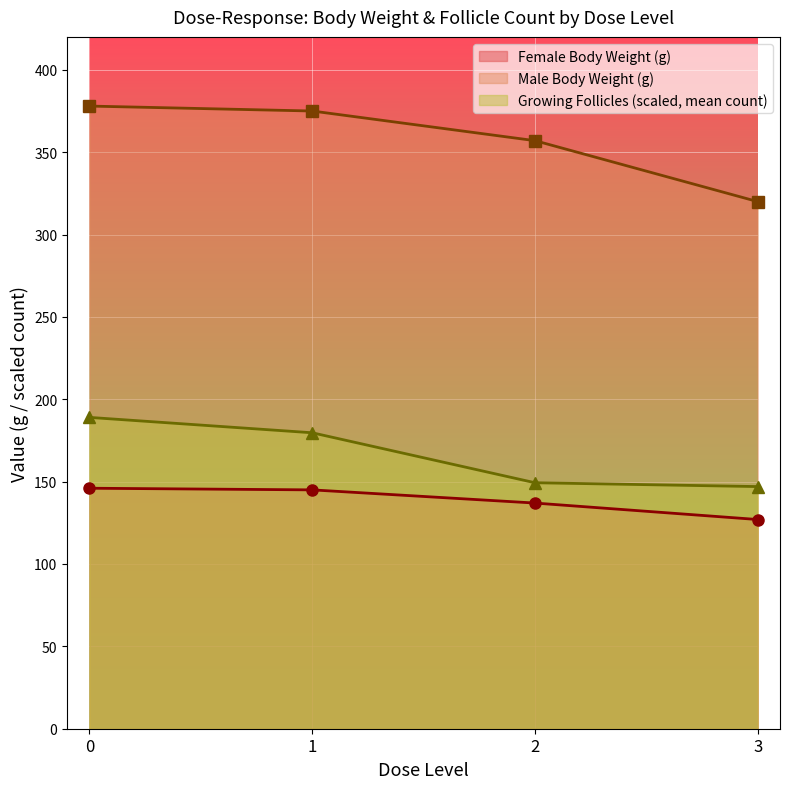

The Female Body Weight (g) series shows 239.1 at 2. True or false?

False